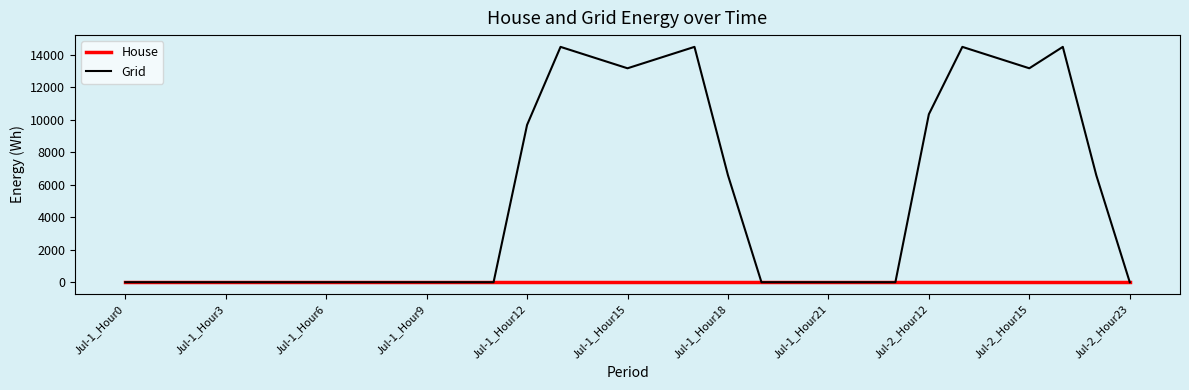

How many lines are shown in the chart?

2